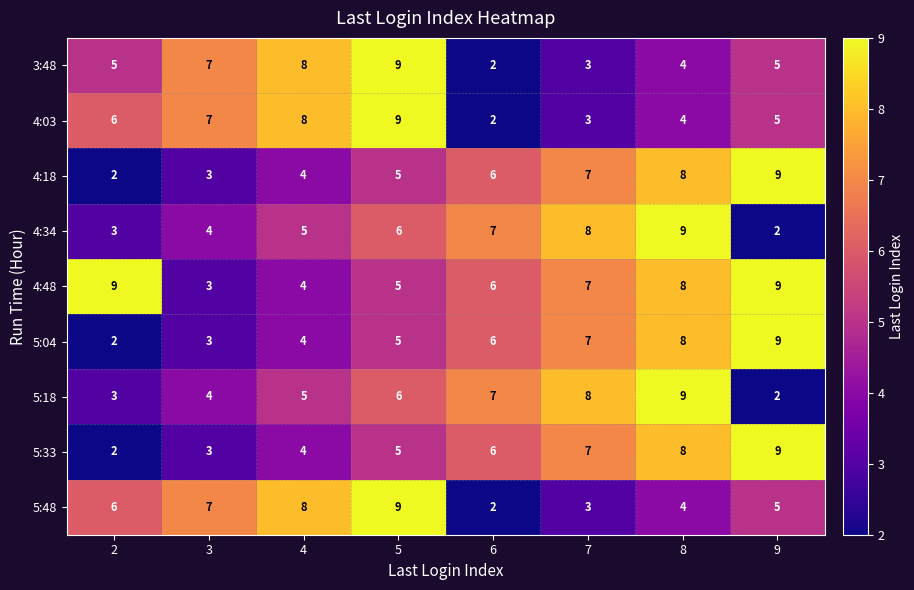

The 5:48 series shows 7 at 9. True or false?

False